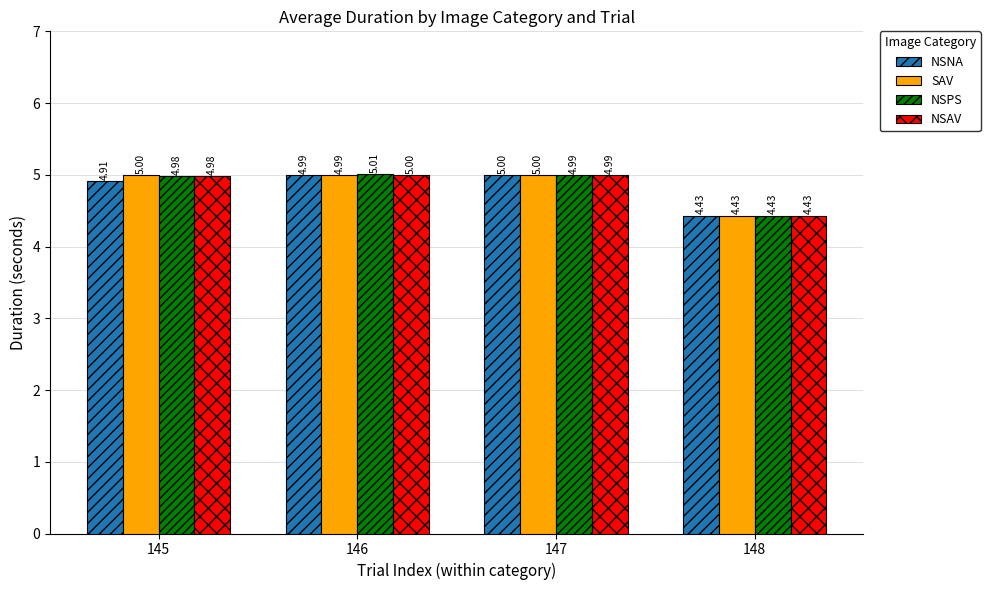

How many bars are there in total?

16